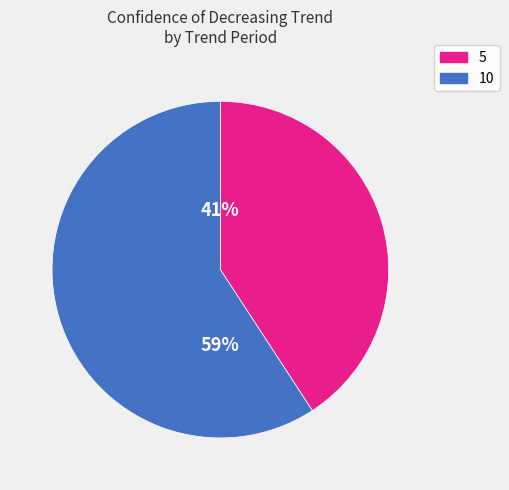

Which has a higher value, 10 or 5?

10